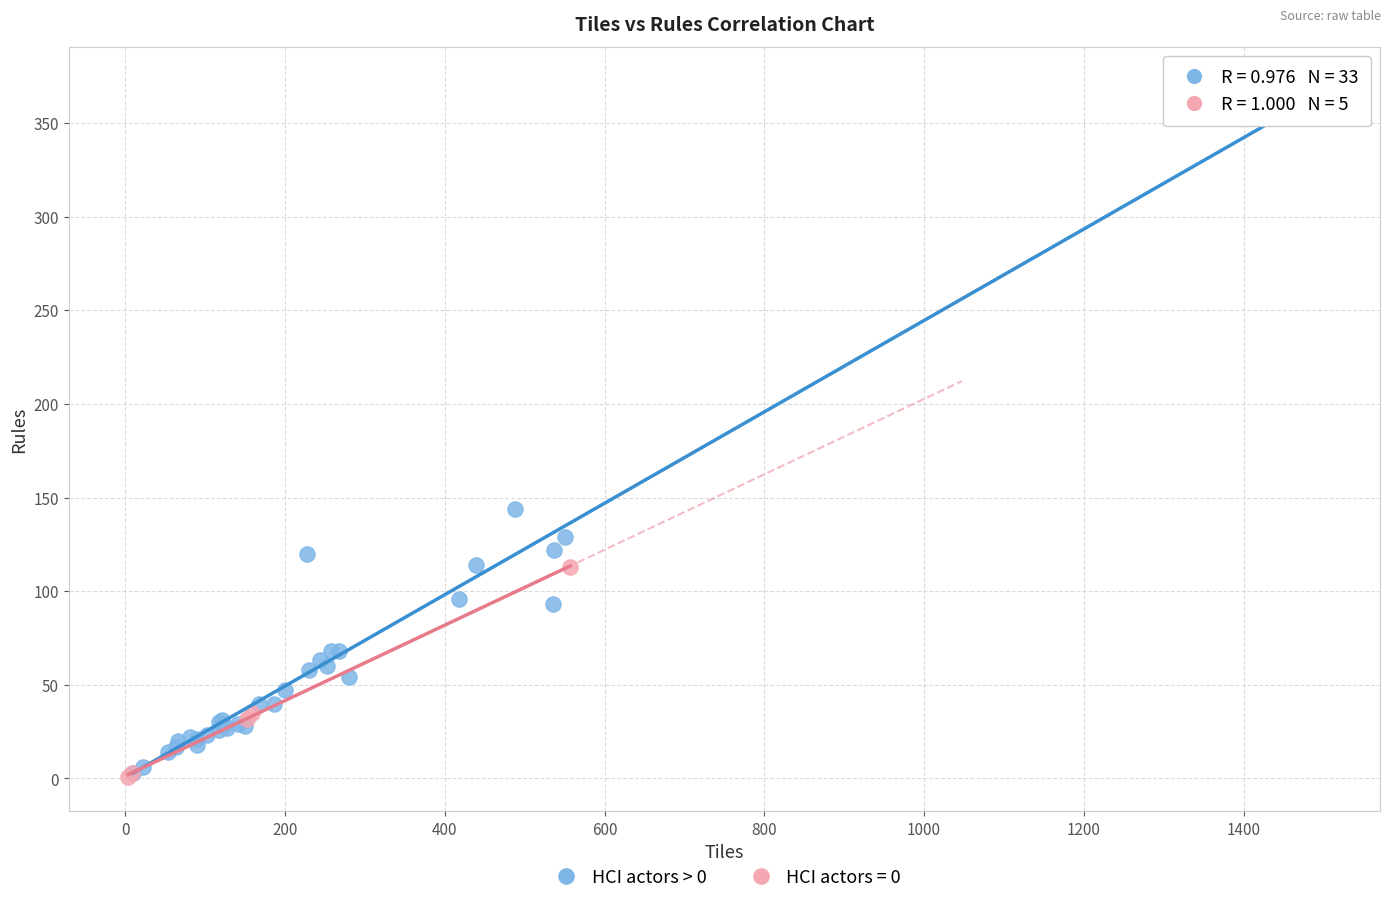

Which series contains the highest Y value?

HCI actors > 0